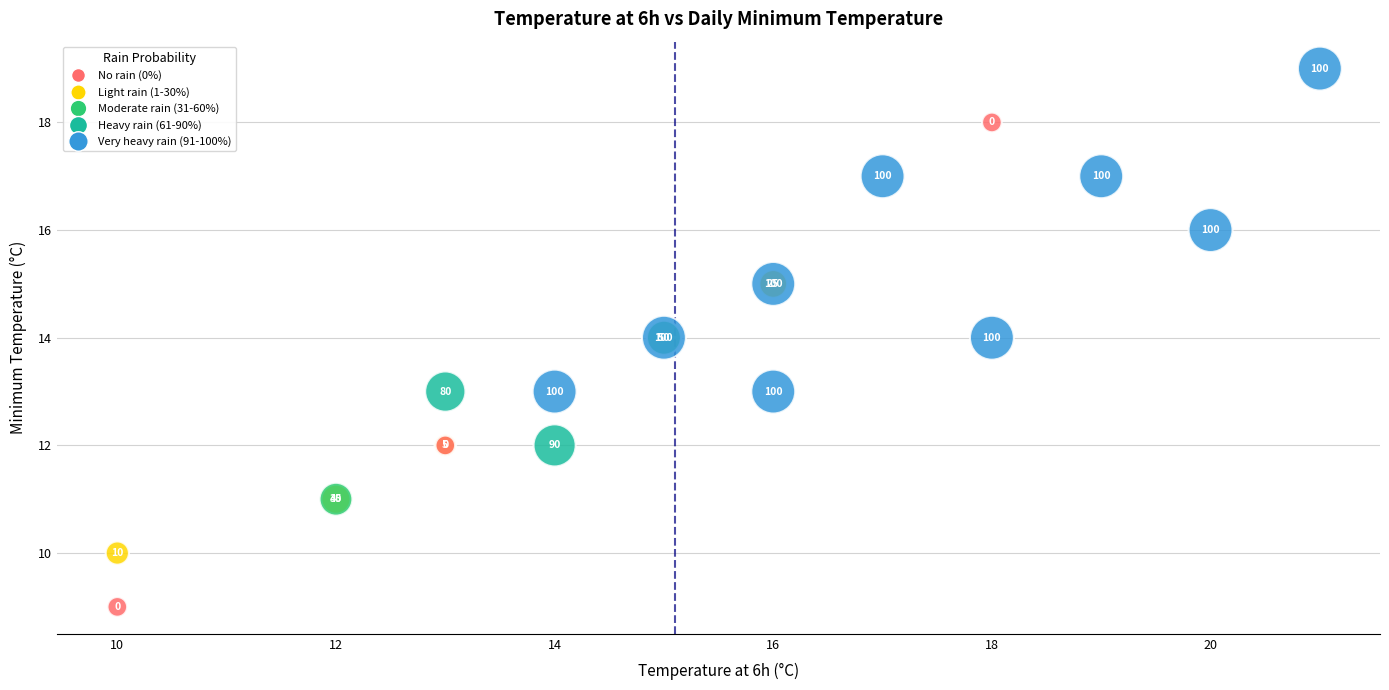

What Y value in the scatter plot is closest to 14?

14